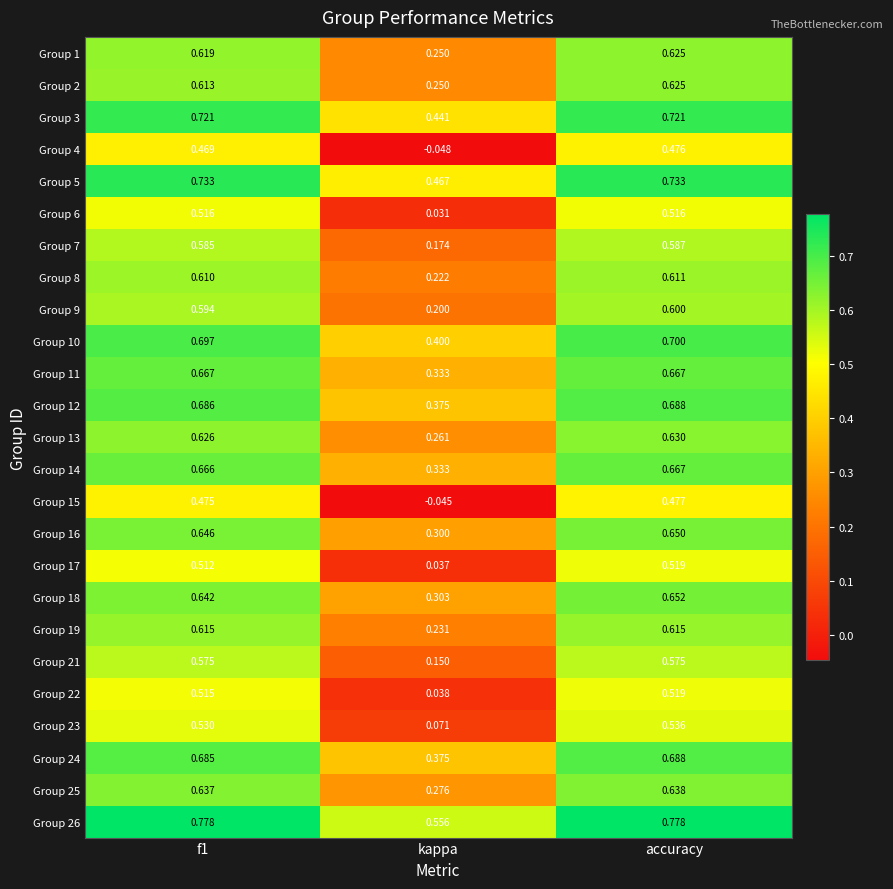

Is the value of Group 2 at kappa greater than the value of Group 16 at kappa?

No